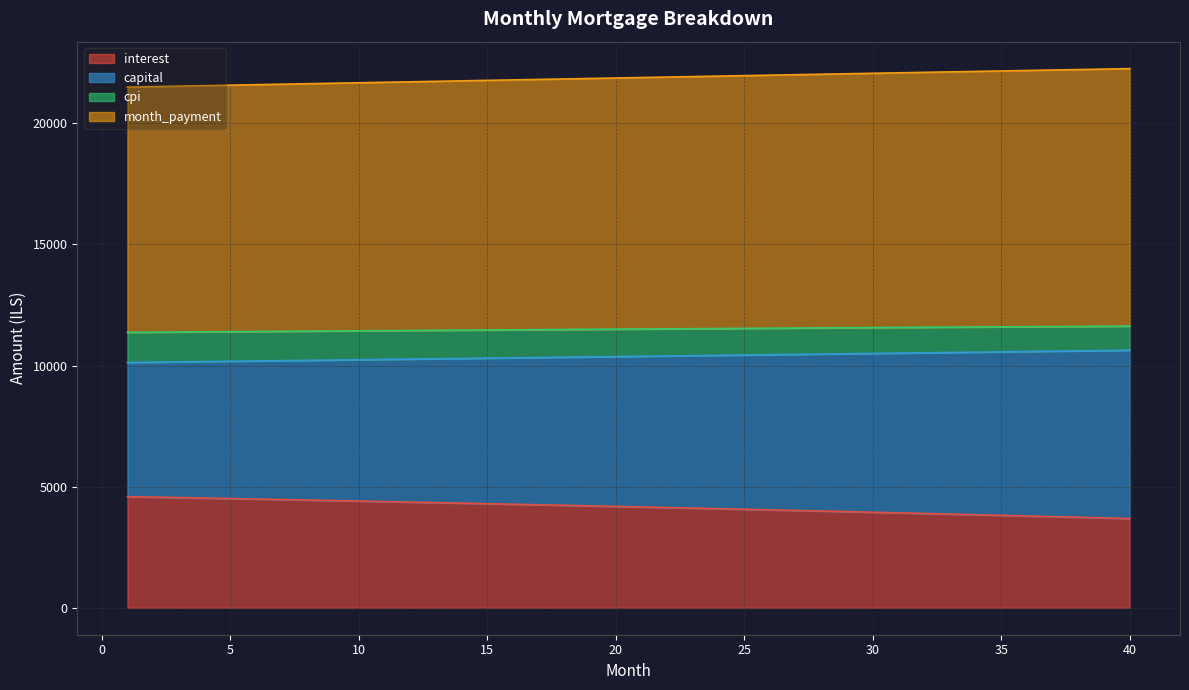

Is the value of capital at 17 greater than the value of month_payment at 33?

No